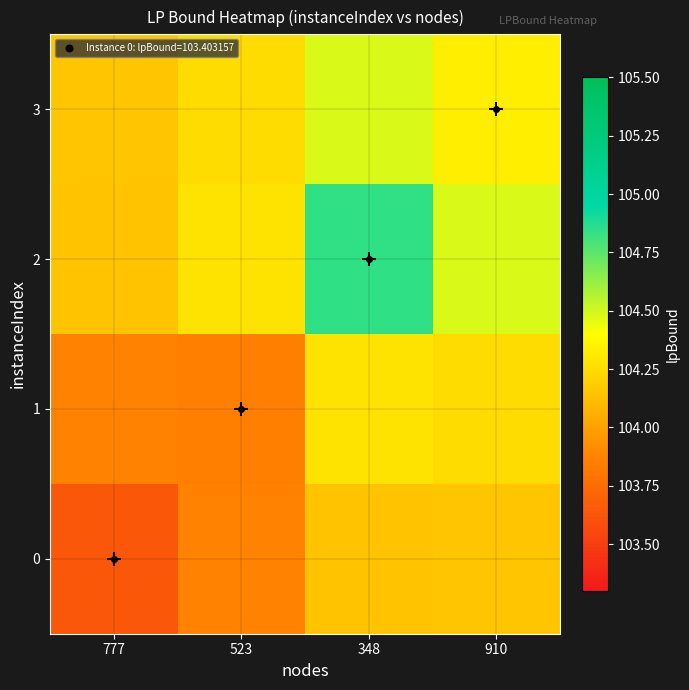

What is the difference between the highest and lowest values at 523?

0.4